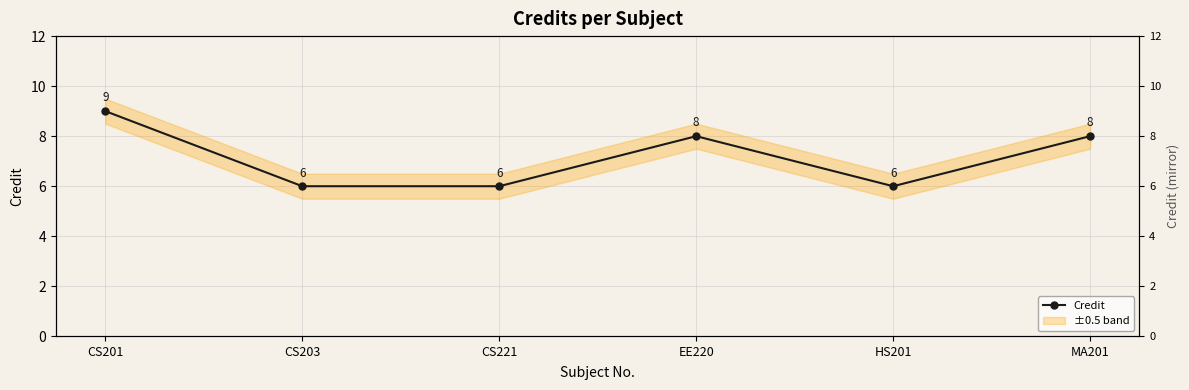

The chart shows a value of 3 at CS203. True or false?

False